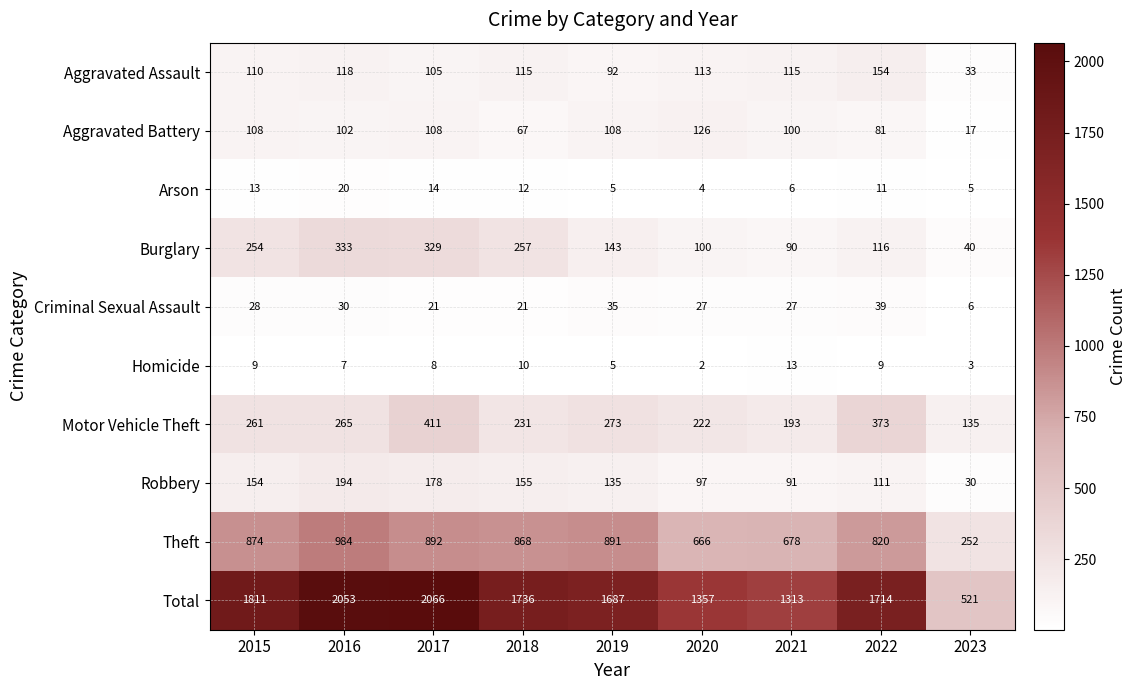

The value of Criminal Sexual Assault at 2020 is 16. True or false?

False